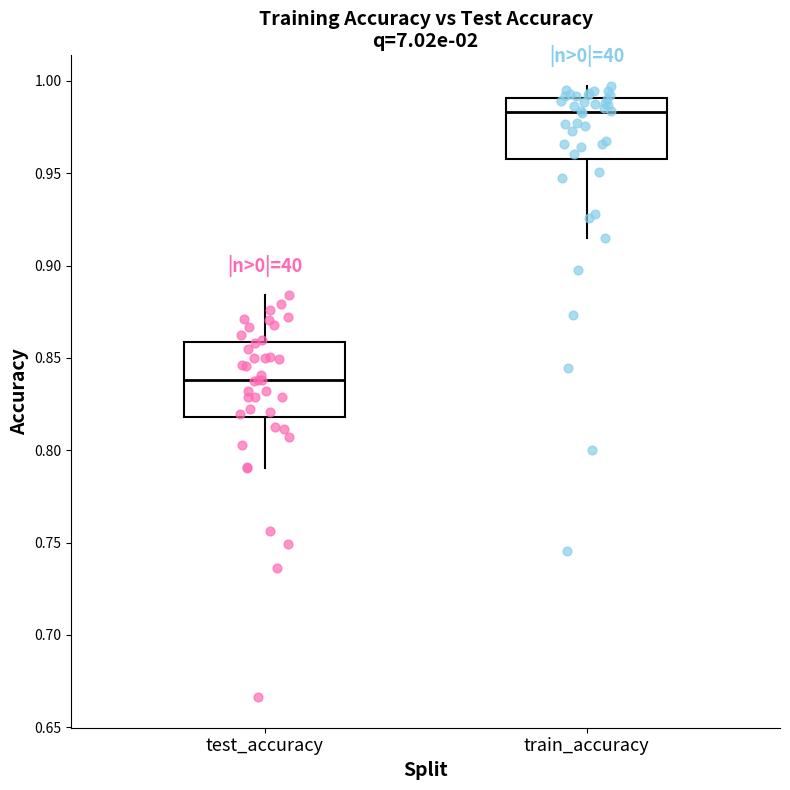

Where does the upper whisker of the box for test_accuracy end on the y-axis? The values are not printed on the chart, so give them approximately, as read against the axis.

0.885